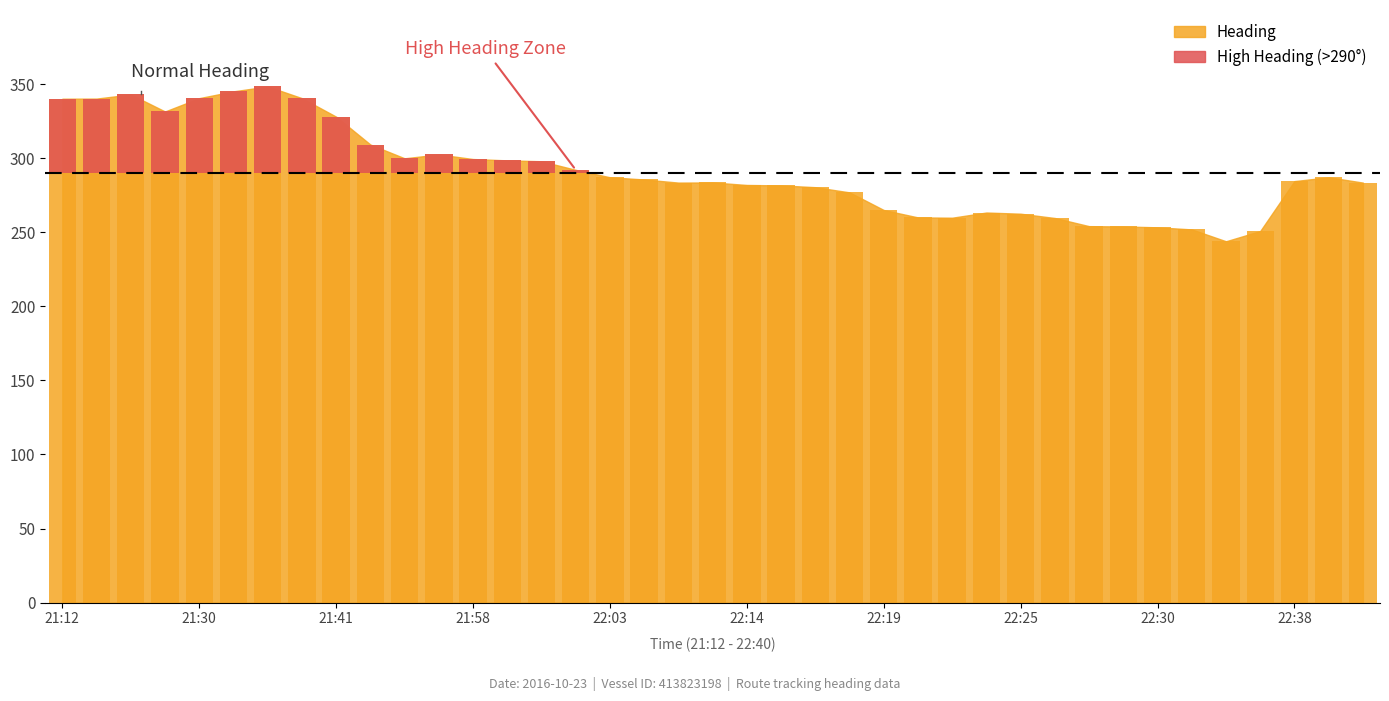

Which category has the highest value across all series?

21:36